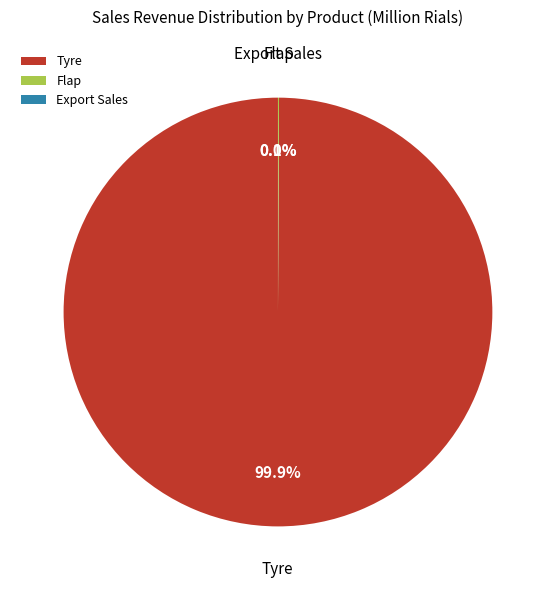

To the nearest percent, what is the difference between the largest and smallest slice percentages?

100%